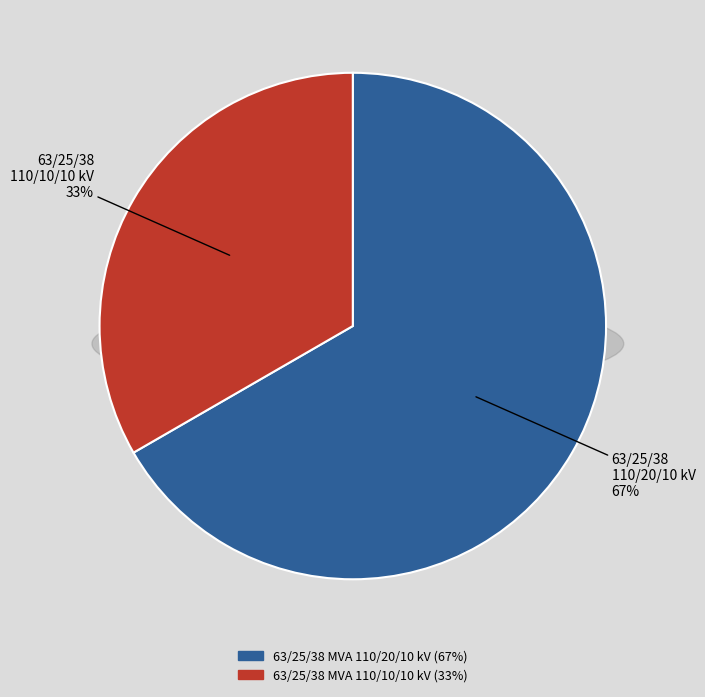

To the nearest percent, what portion does 63/25/38 MVA 110/20/10 kV represent?

67%